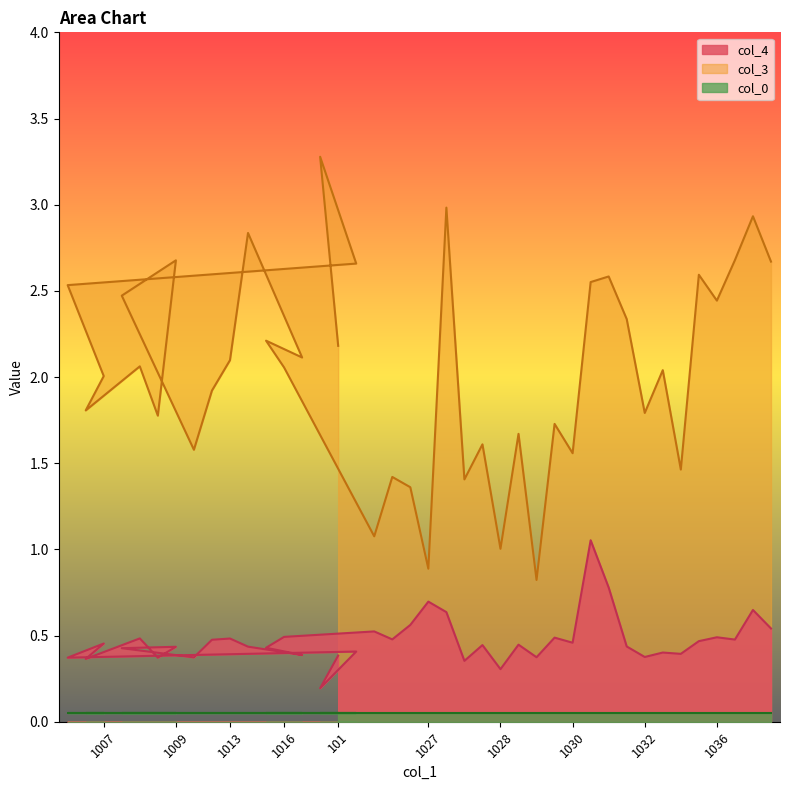

The col_0 series shows 0.1 at 1020. True or false?

False